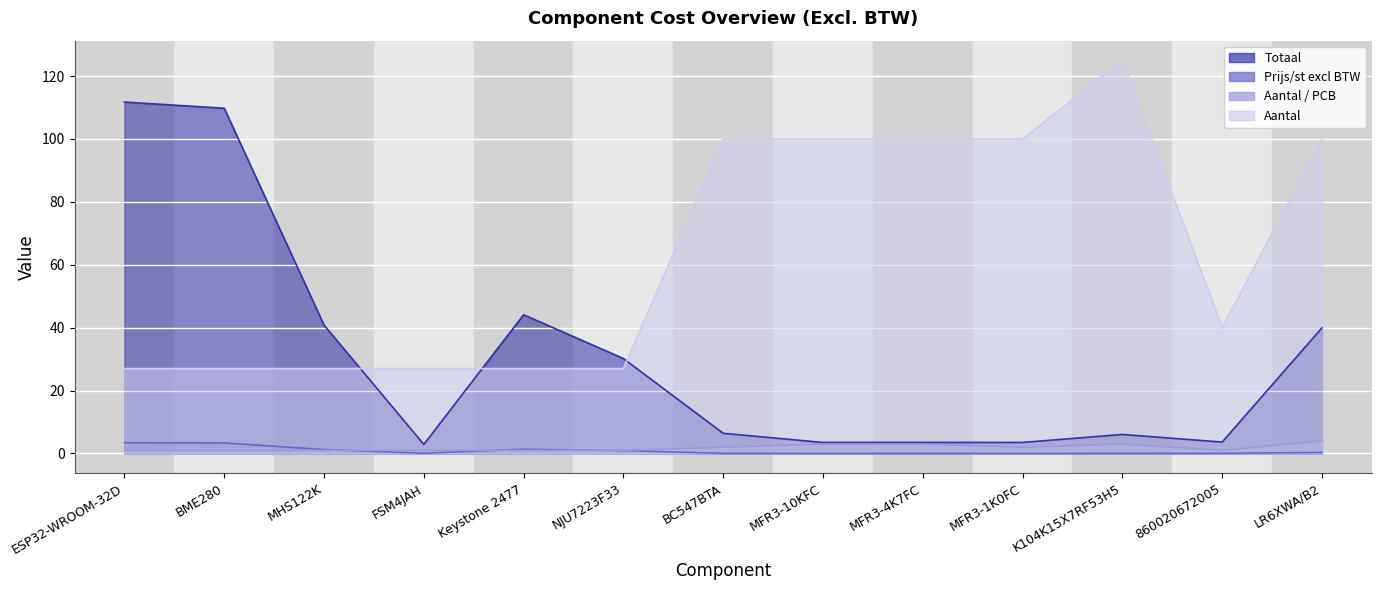

Is the value of Totaal at 860020672005 greater than the value of Aantal / PCB at MFR3-10KFC?

Yes